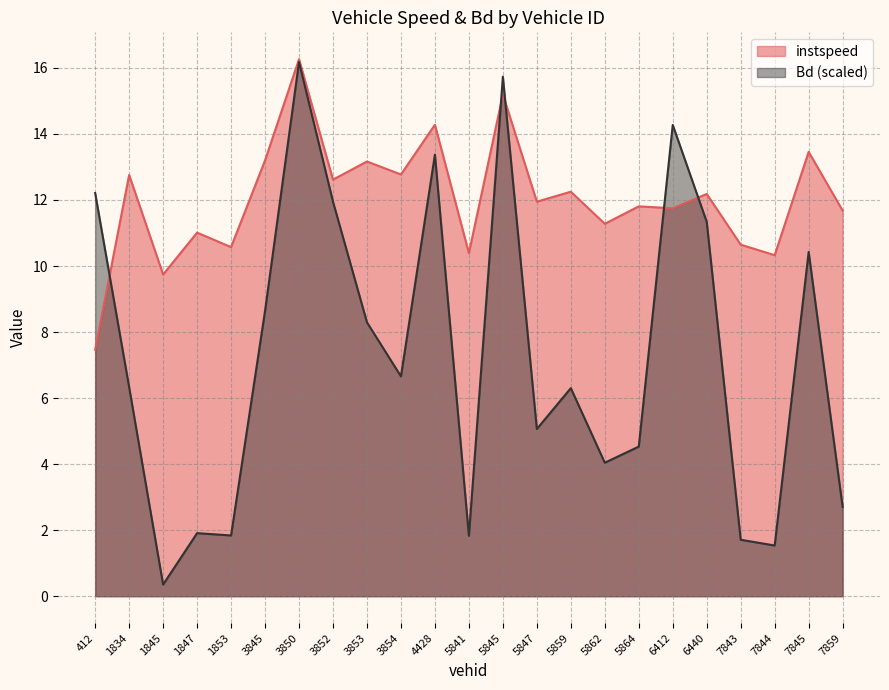

How many categories are shown in the chart?

23